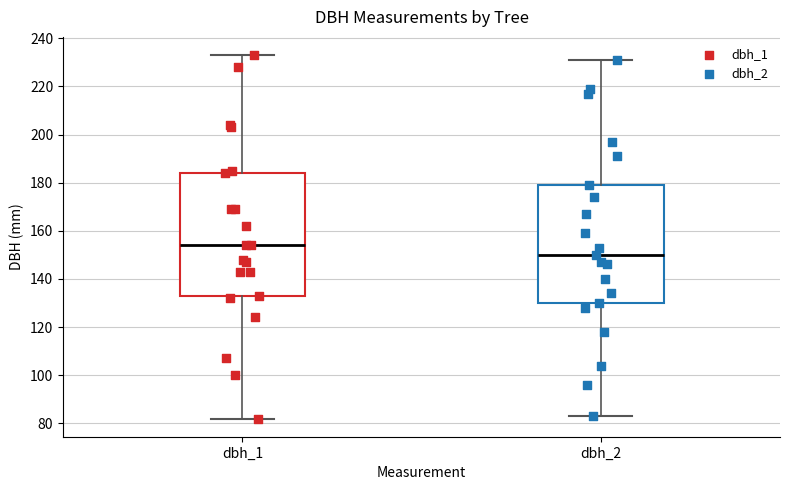

Reading left to right, transcribe this box plot: for each box, give where its median line is, the range the box spans, and where its two whiskers end, as read against the y-axis. The values are not printed on the chart, so give them approximately, as read against the axis.

dbh_1: median 154, box 134 to 184, whiskers 82 to 234
dbh_2: median 150, box 130 to 180, whiskers 84 to 232